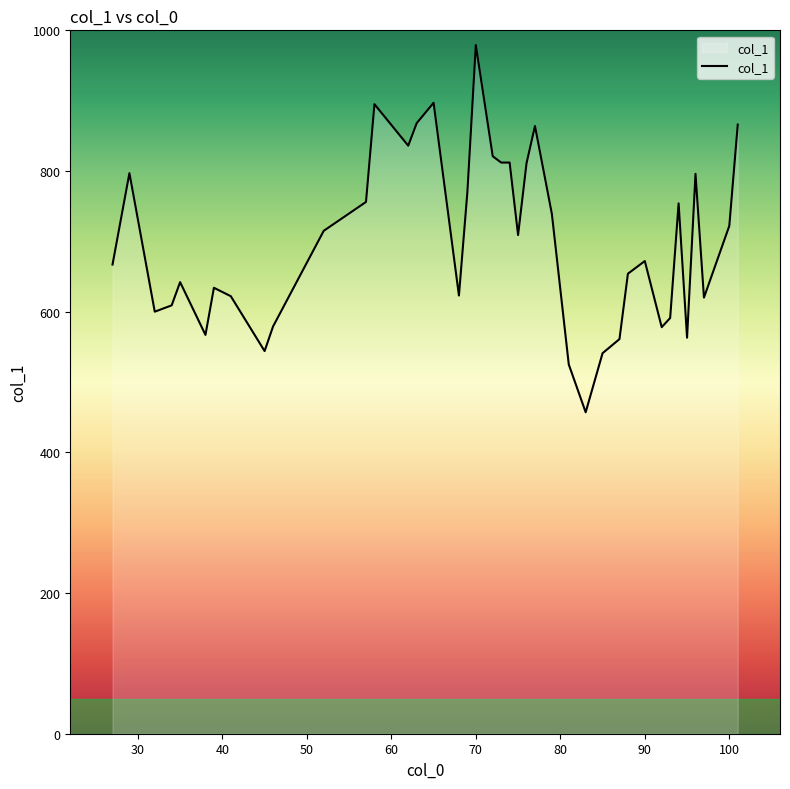

What is the smallest value displayed?

457